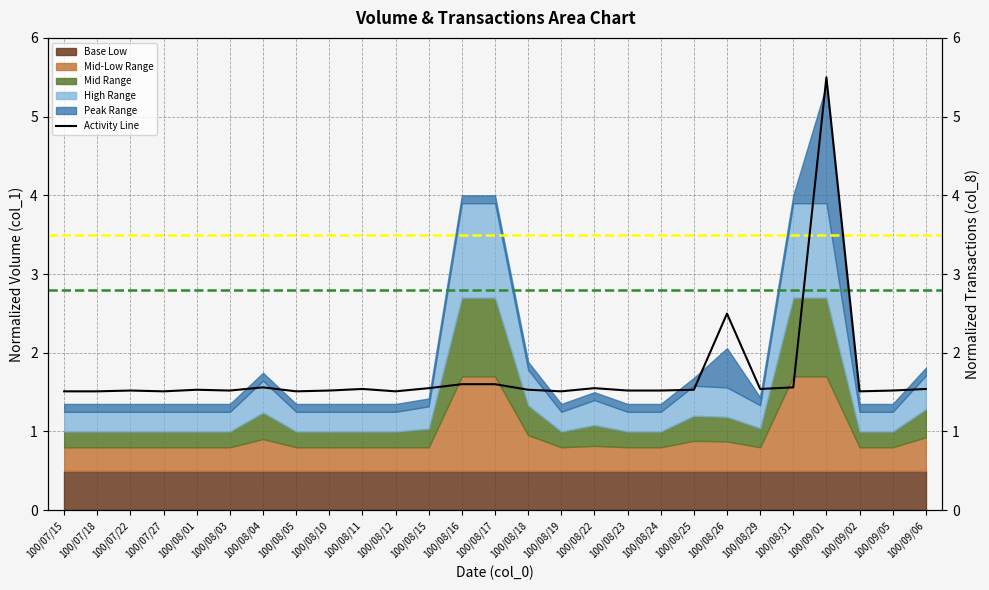

True or false: the data shows 2.2 at 100/08/24.

False